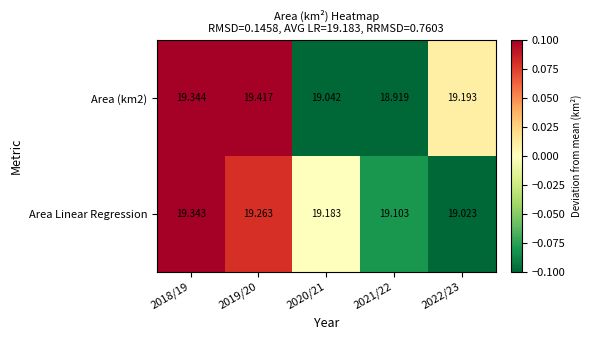

Between 2019/20 and 2022/23, which series saw the biggest shift?

Area Linear Regression